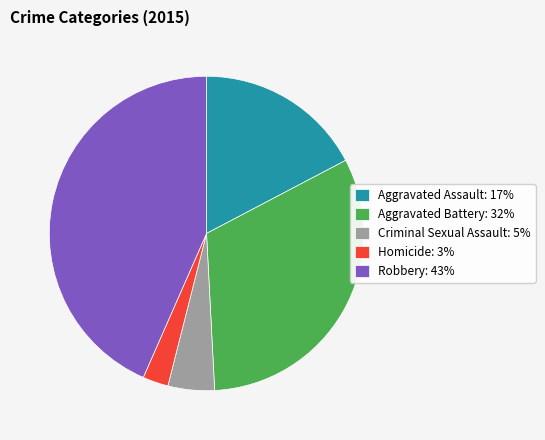

Which has a higher value, Criminal Sexual Assault: 5% or Homicide: 3%?

Criminal Sexual Assault: 5%